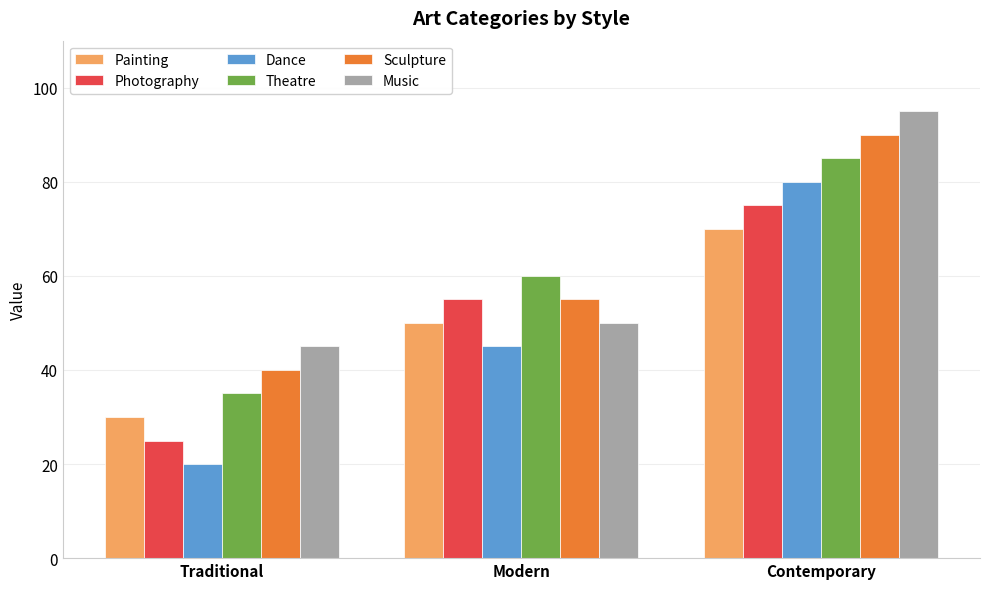

Count the number of data series in this chart.

6